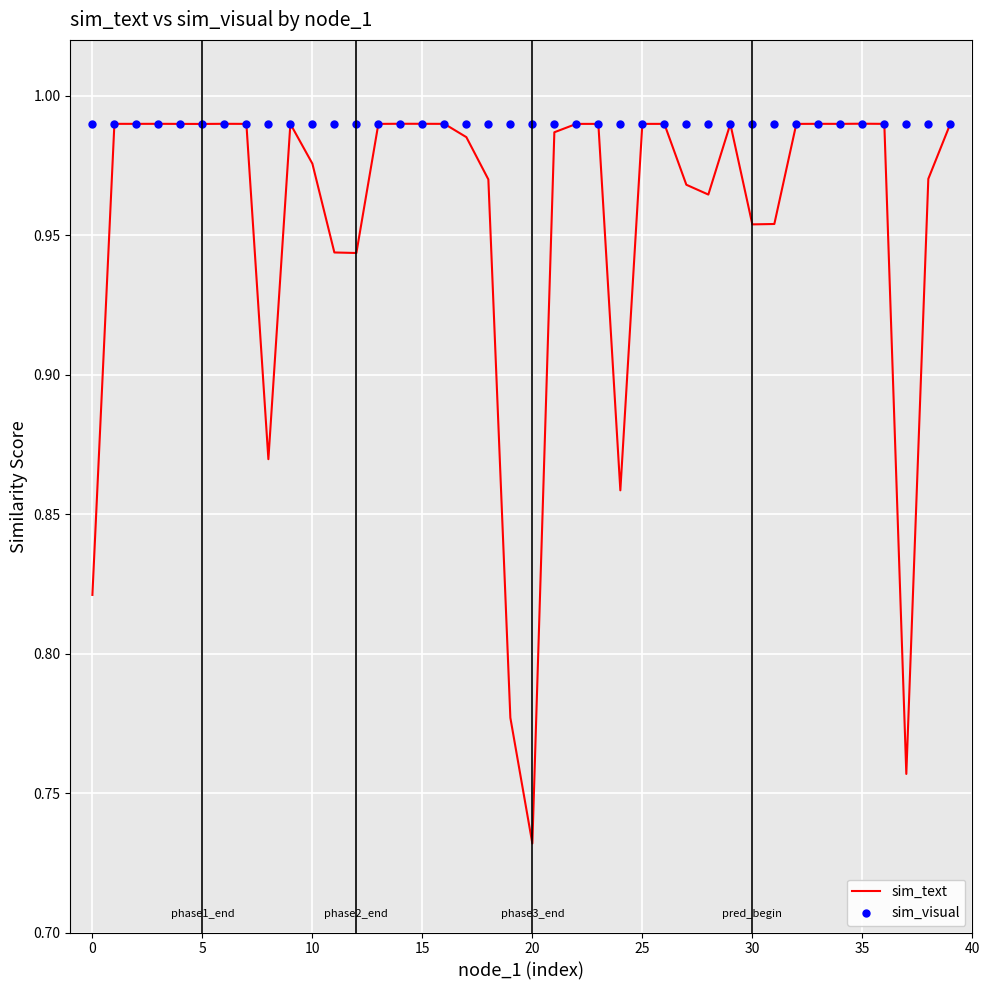

Which series reaches the minimum Y coordinate?

sim_text